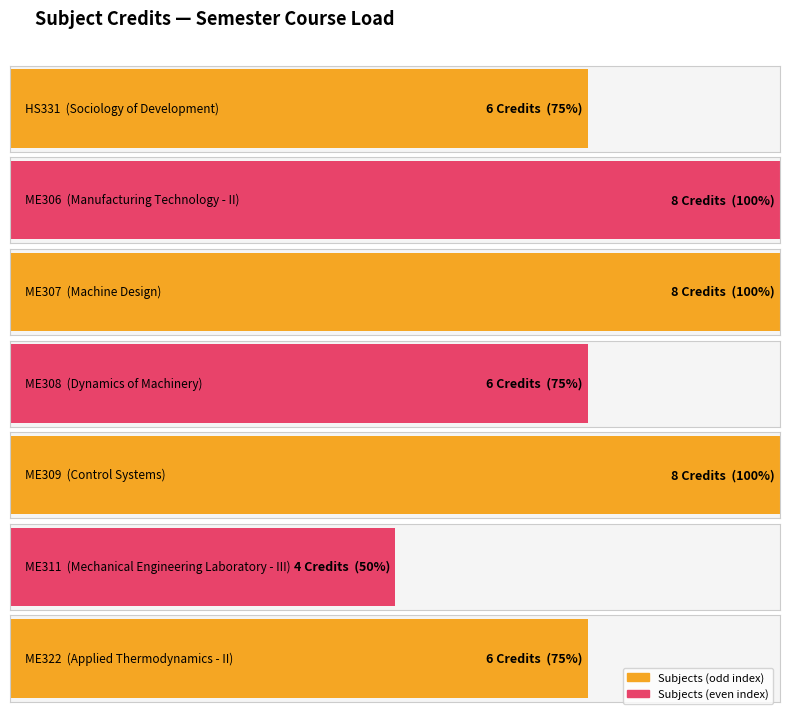

Which label corresponds to the smallest value in the chart?

ME311